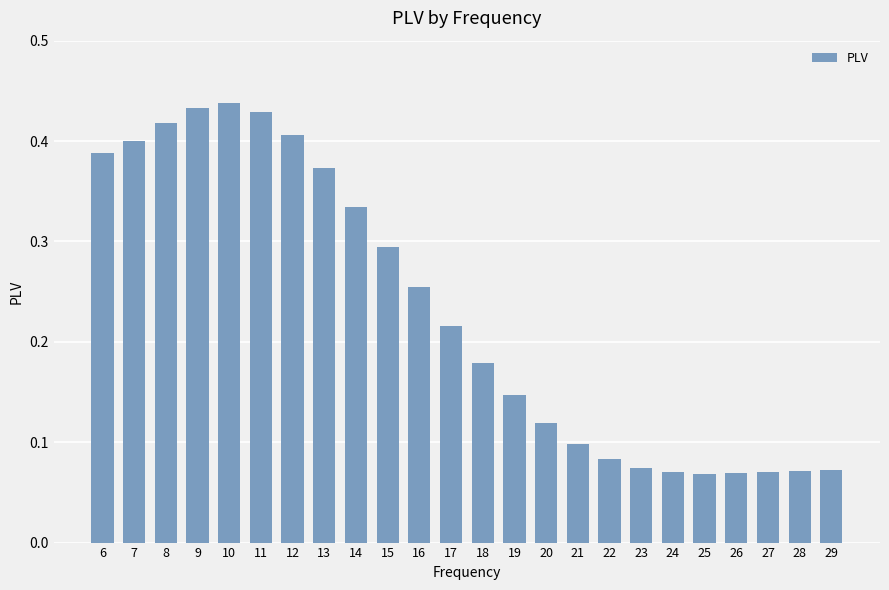

Which has a higher value, 28 or 16?

16